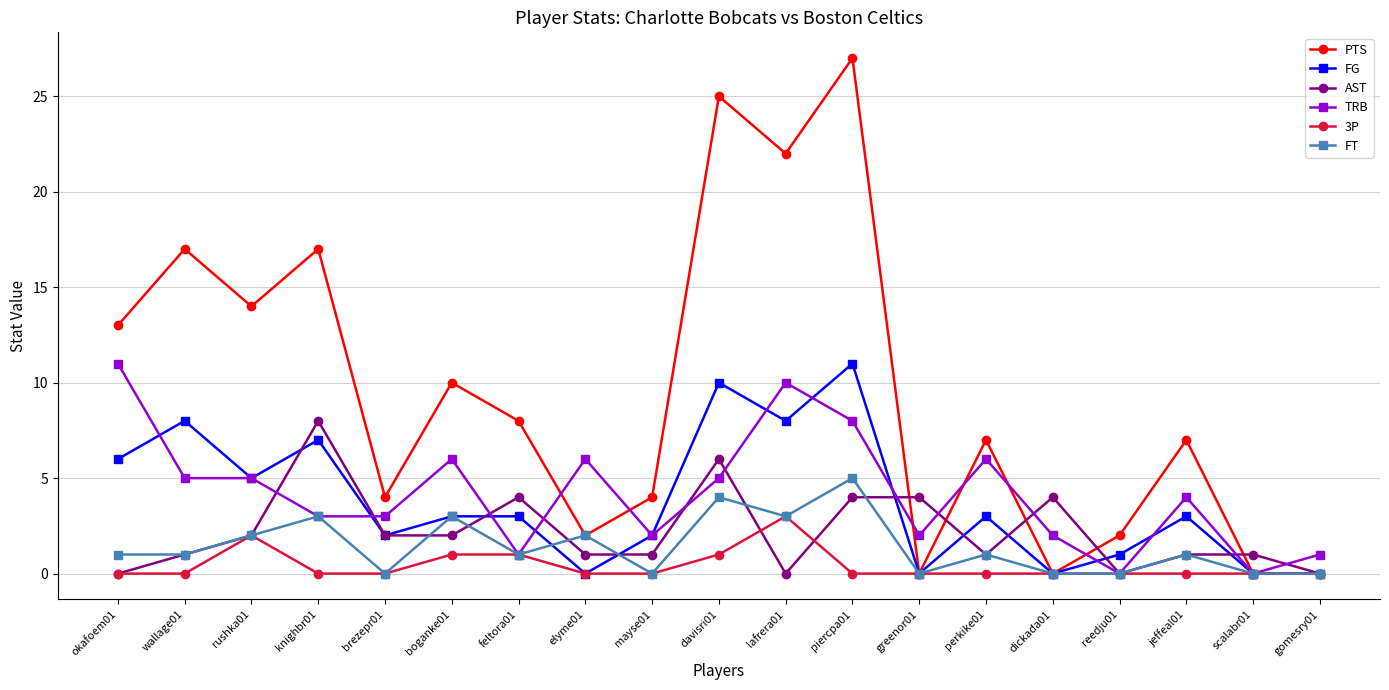

Reading left to right, what are all the values shown in this chart?

PTS: 13	17	14	17	4	10	8	2	4	25	22	27	0	7	0	2	7	0	0
FG: 6	8	5	7	2	3	3	0	2	10	8	11	0	3	0	1	3	0	0
AST: 0	1	2	8	2	2	4	1	1	6	0	4	4	1	4	0	1	1	0
TRB: 11	5	5	3	3	6	1	6	2	5	10	8	2	6	2	0	4	0	1
3P: 0	0	2	0	0	1	1	0	0	1	3	0	0	0	0	0	0	0	0
FT: 1	1	2	3	0	3	1	2	0	4	3	5	0	1	0	0	1	0	0